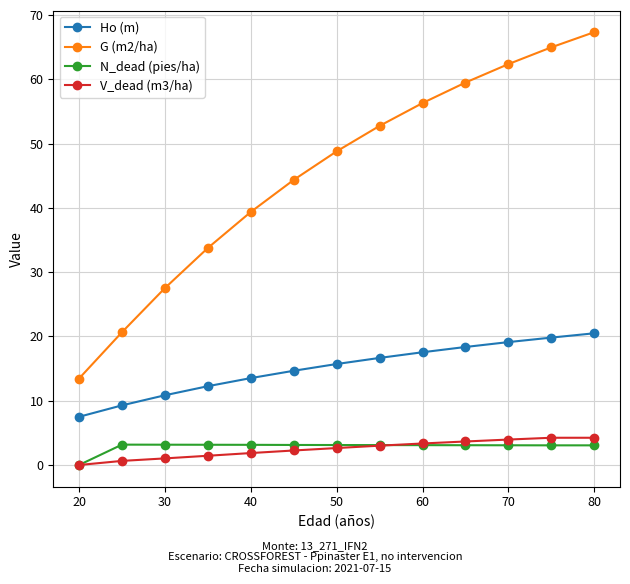

How many categories are shown in the chart?

13